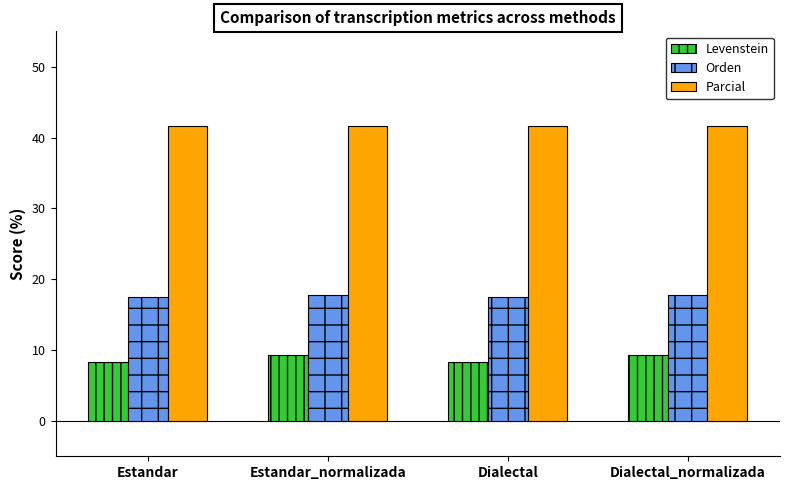

List the series in order of their peak value, highest first.

Parcial, Orden, Levenstein